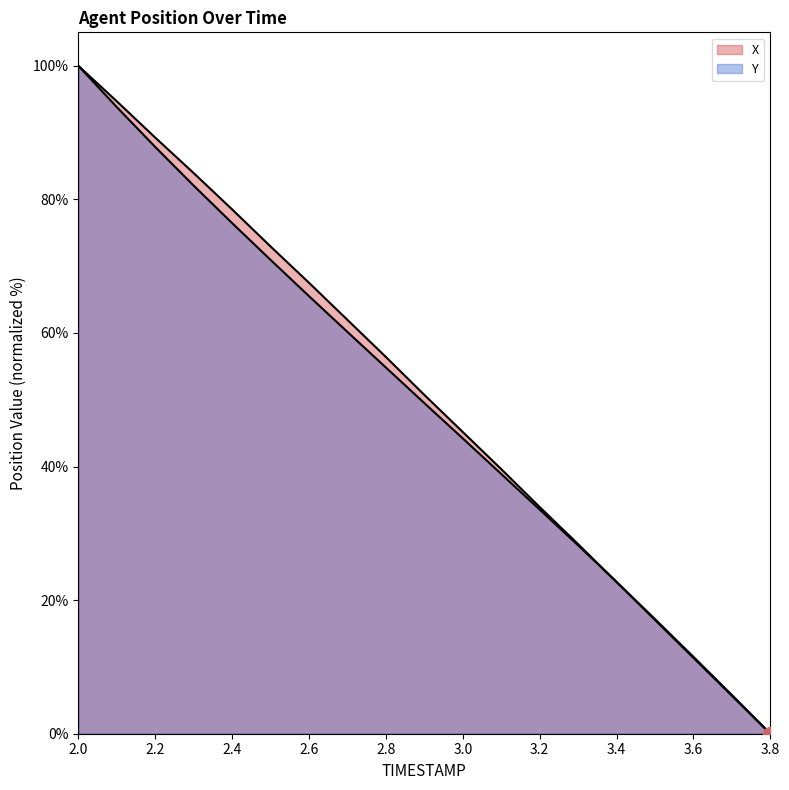

Does the chart have visible grid lines?

No